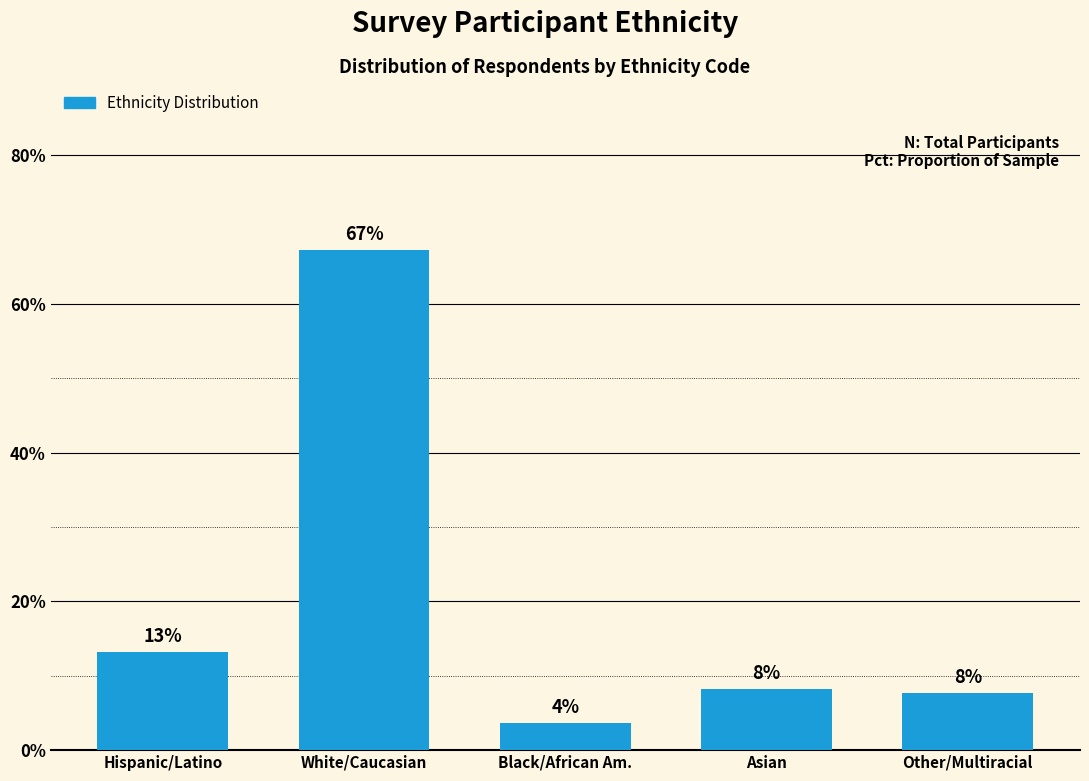

What is the approximate value at Black/African Am.?

3.6